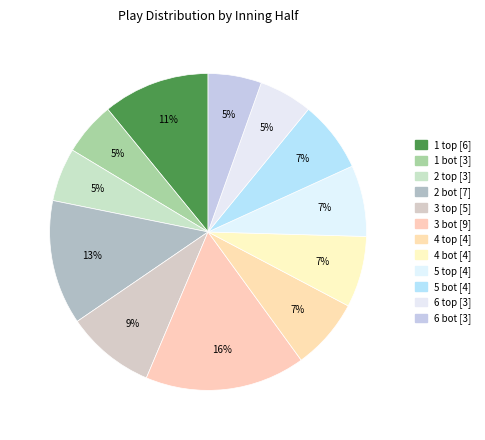

How many segments does this pie chart have?

12